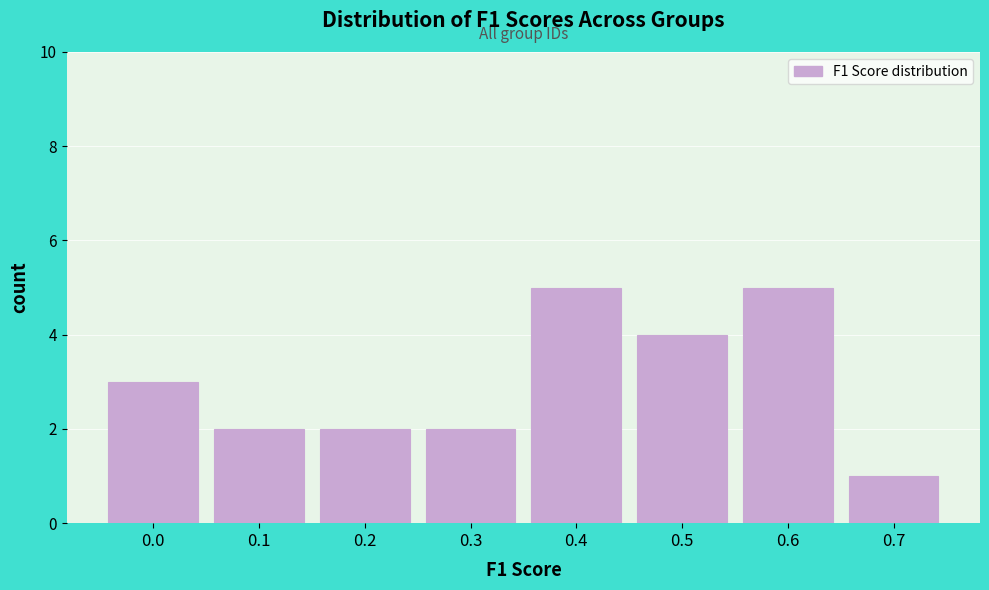

Reading left to right, transcribe all the data shown in this chart.

3	2	2	2	5	4	5	1